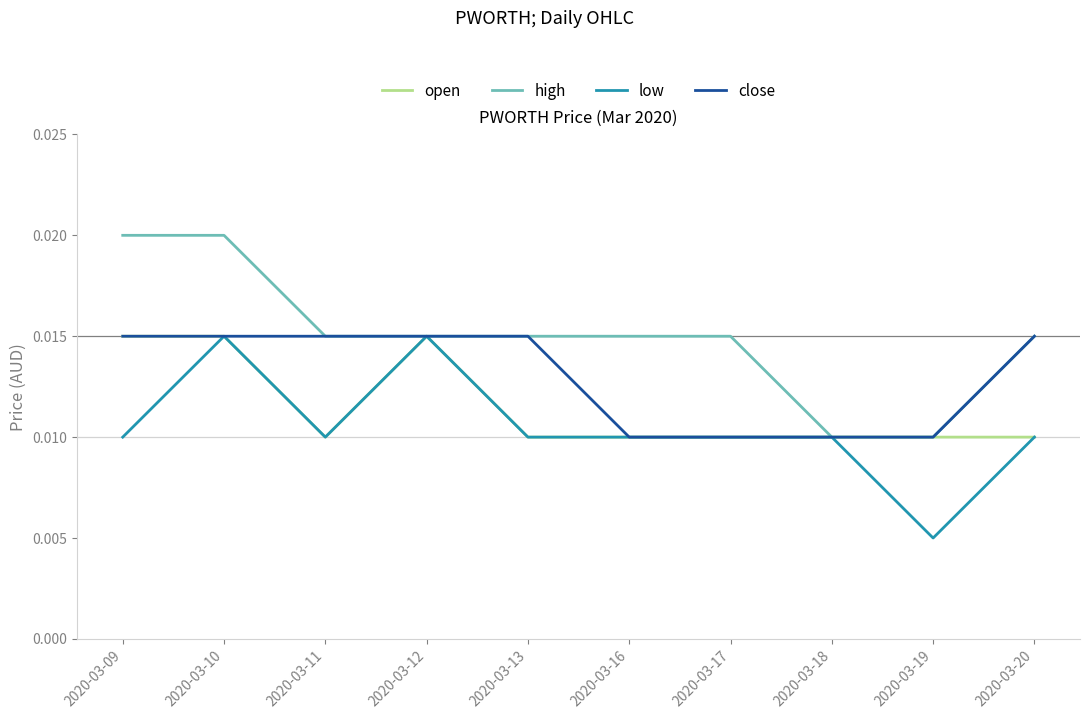

Where is low nearest to the value 0?

2020-03-19